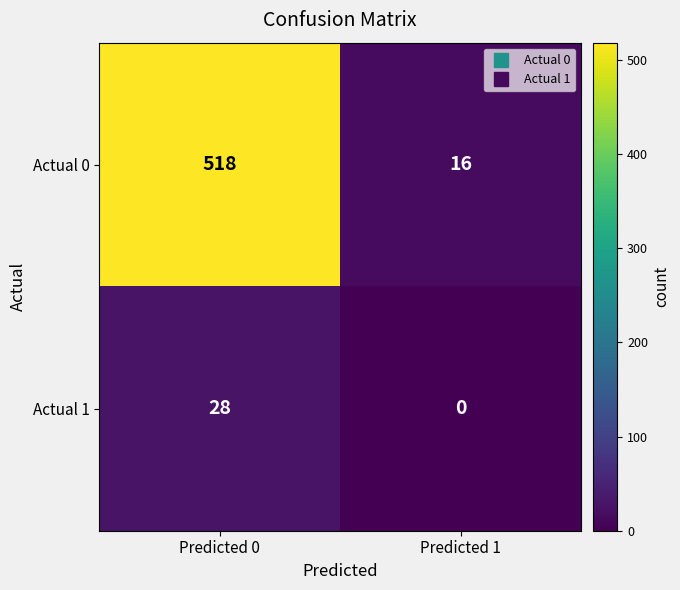

What value does the Actual 1 series have at Predicted 0, to the nearest 10?

30